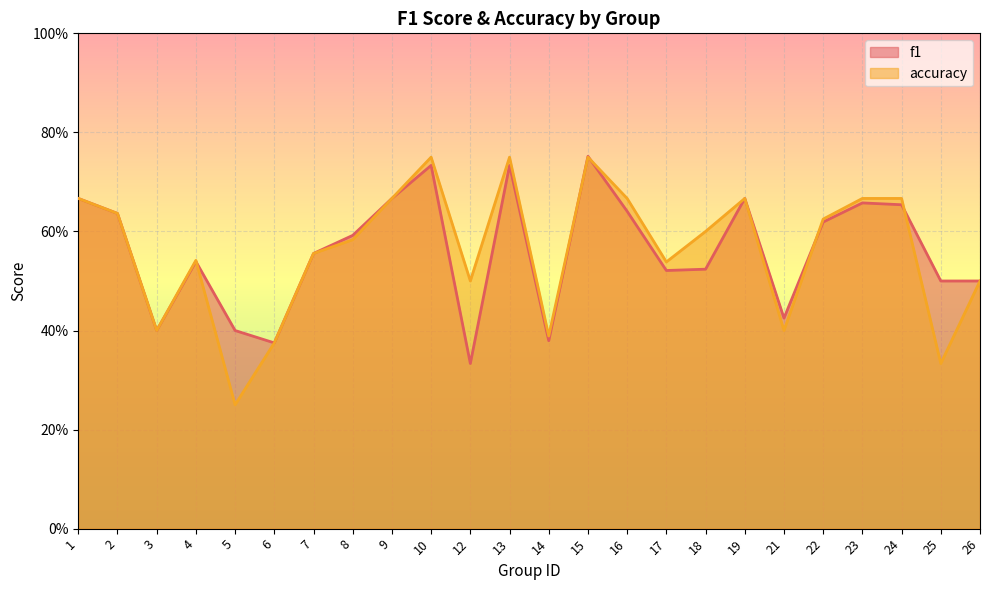

Is the value of f1 at 26 greater than the value of accuracy at 3?

Yes